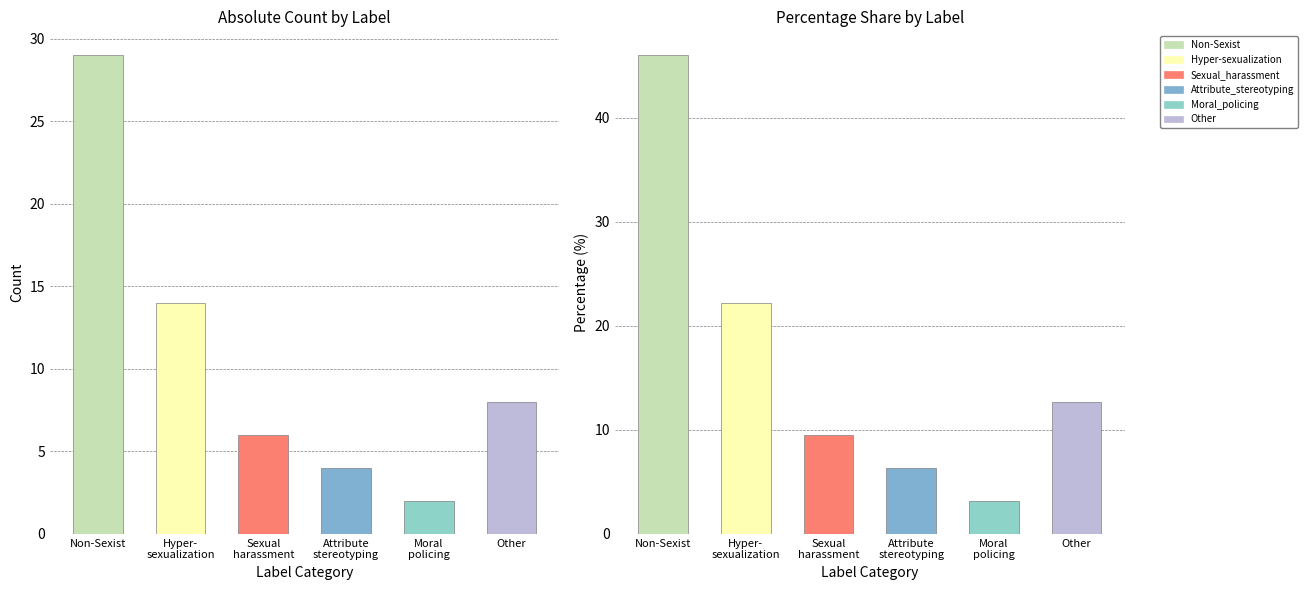

What position from the left is Sexual_harassment?

3